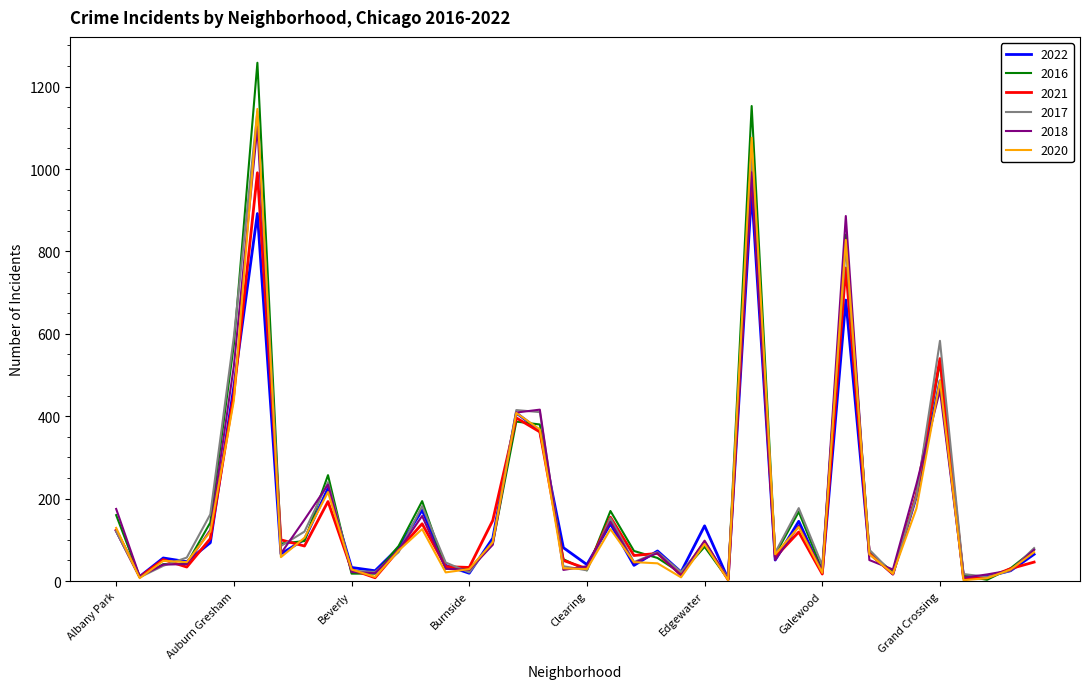

What is the maximum value for 2018?

1103